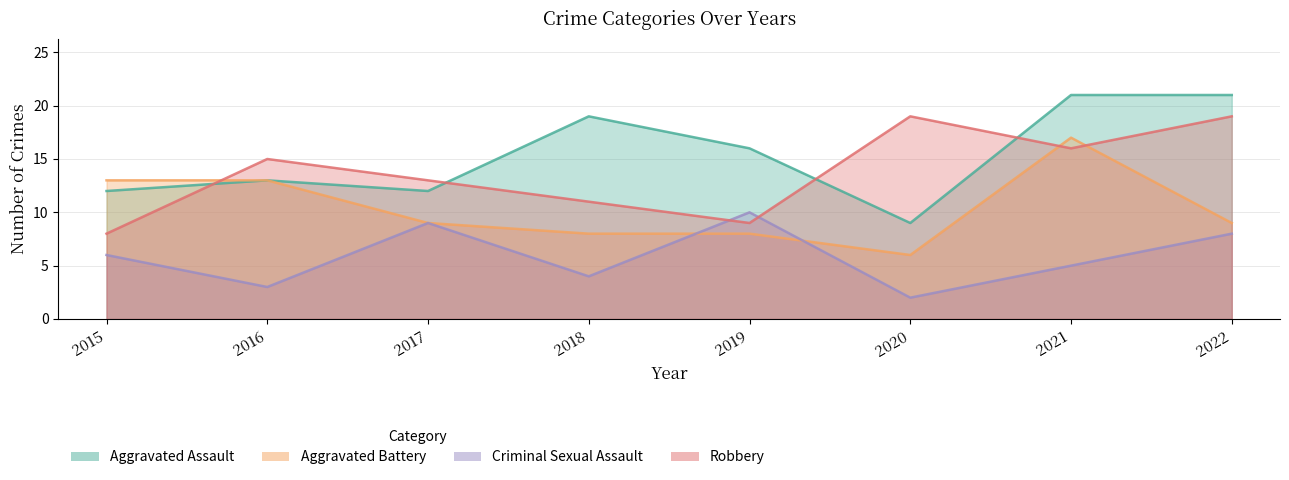

Between 2015 and 2017, which series saw the biggest shift?

Robbery